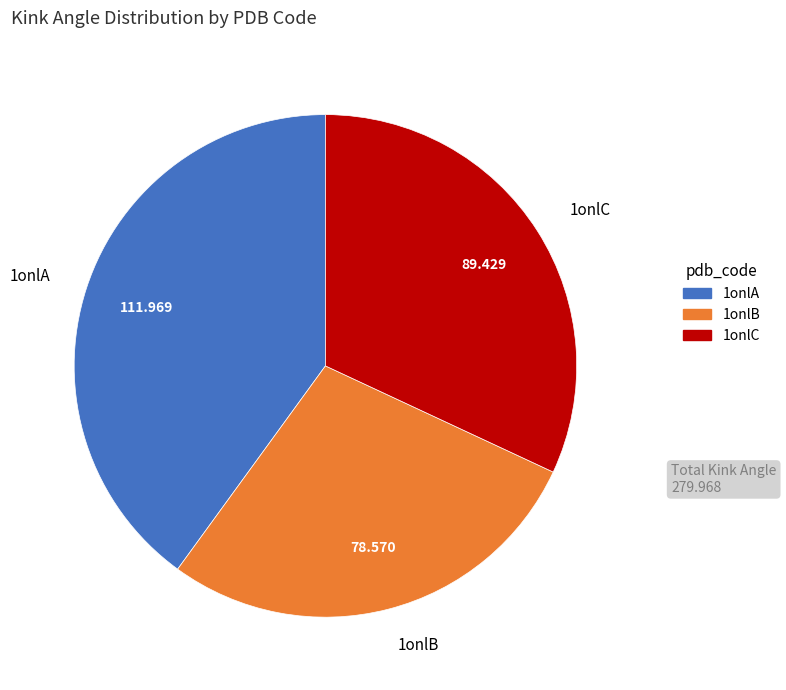

Is the sum of 1onlC and 1onlA greater than half?

Yes